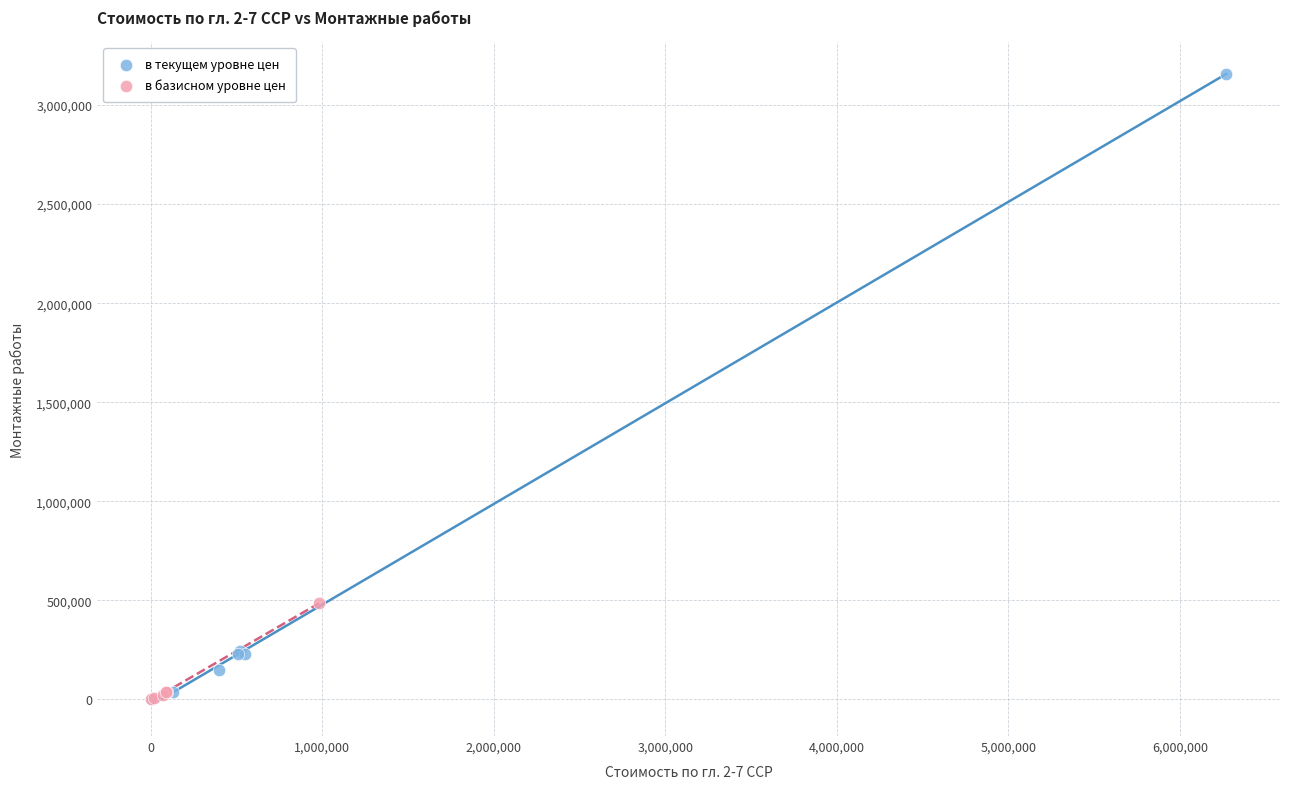

Which series contains the highest Y value?

в текущем уровне цен